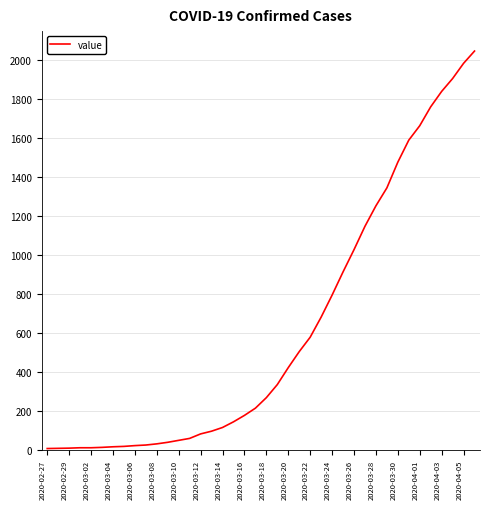

What is the greatest value displayed?

2046